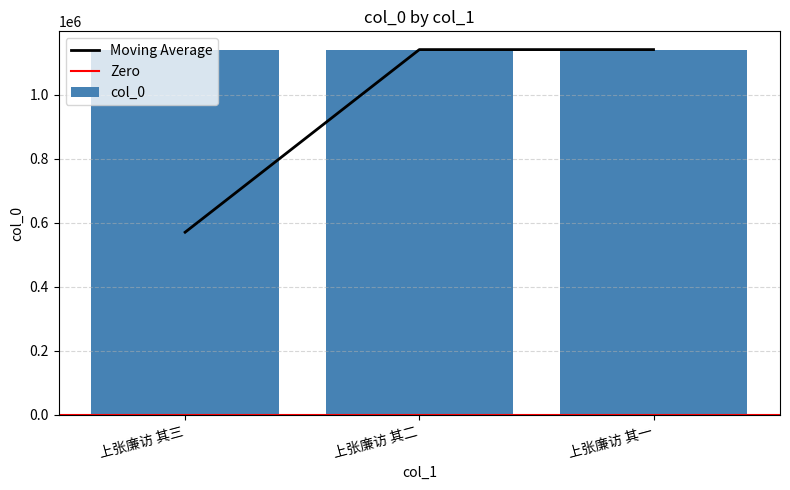

How many bars are there in total?

3